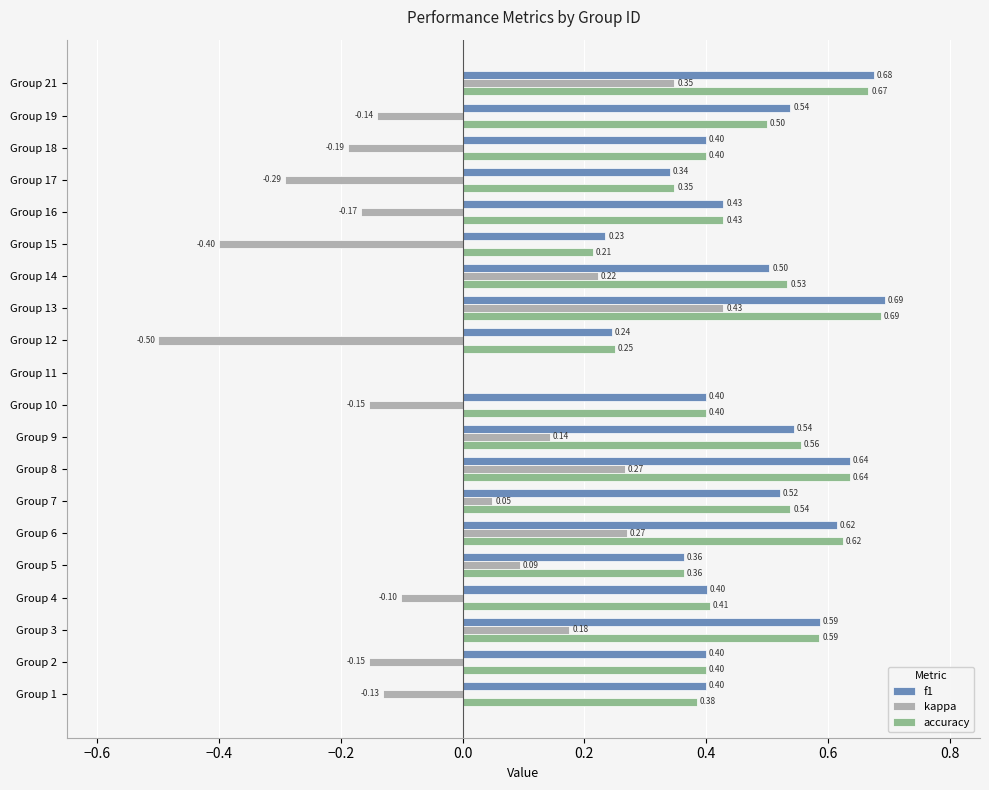

Is the value of kappa at Group 13 greater than the value of accuracy at Group 14?

No